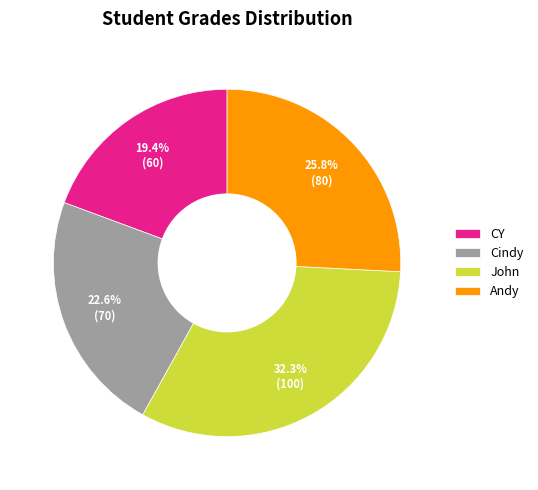

Rank the categories by value from lowest to highest.

CY, Cindy, Andy, John